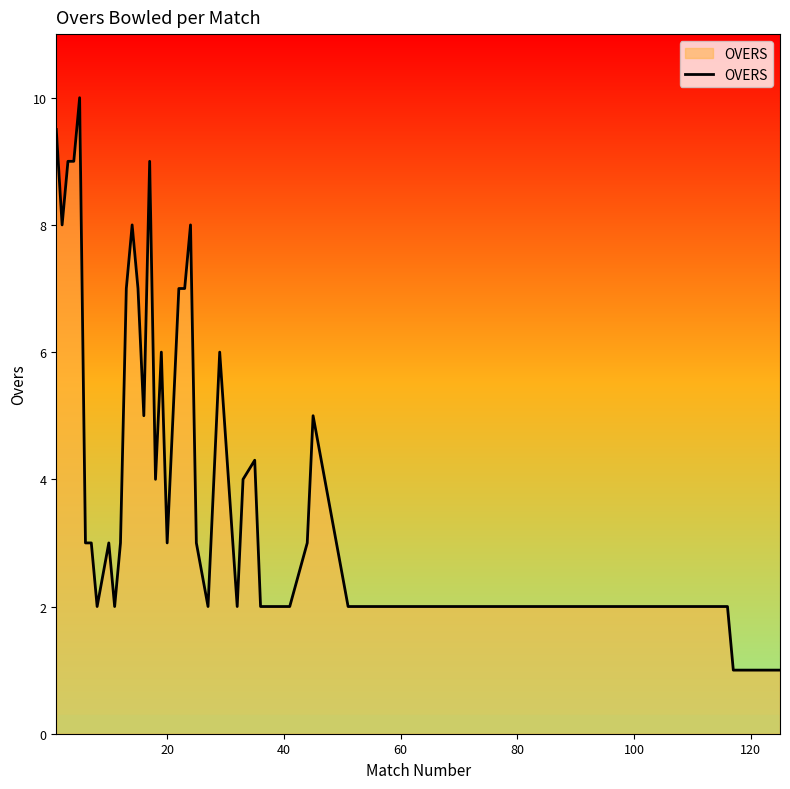

What is the minimum value shown in the chart?

1.0